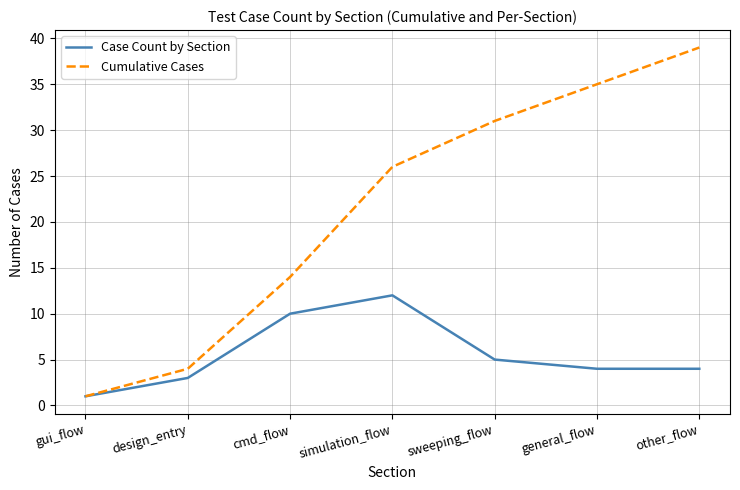

The Cumulative Cases series shows 14 at cmd_flow. True or false?

True